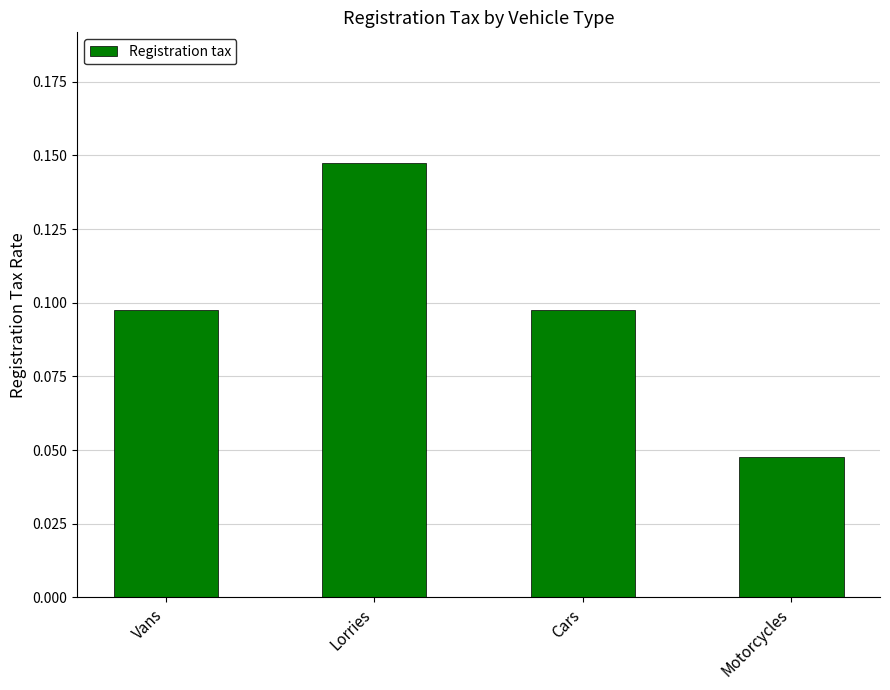

How many values are between 0 and 1?

4